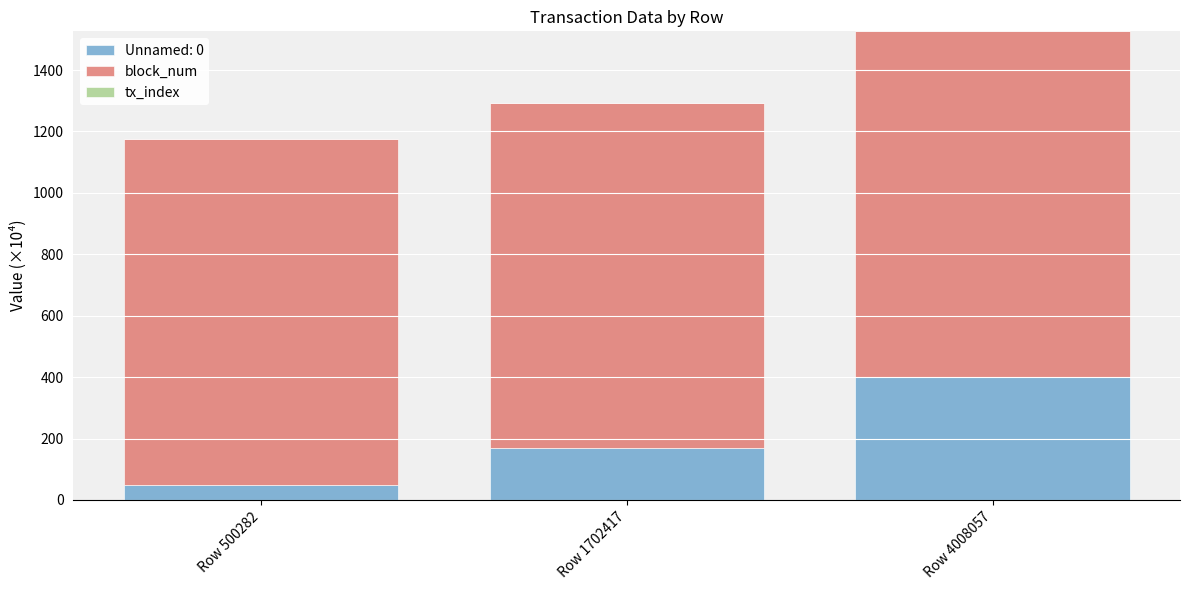

True or false: Unnamed: 0 has a value of 400.8 at Row 4008057.

True